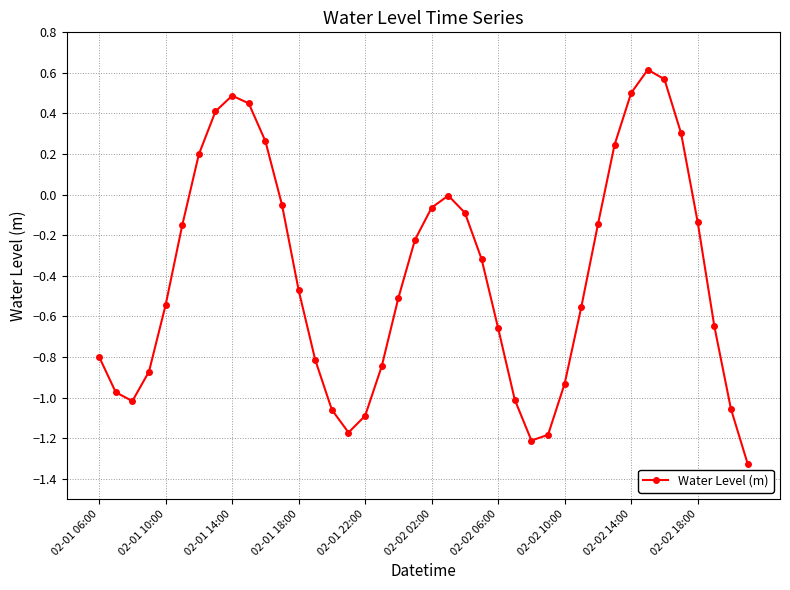

What is the sum of all values?

-15.9